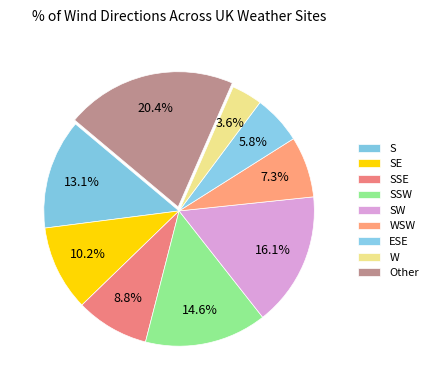

The SE slice represents 10% of the pie. True or false?

True